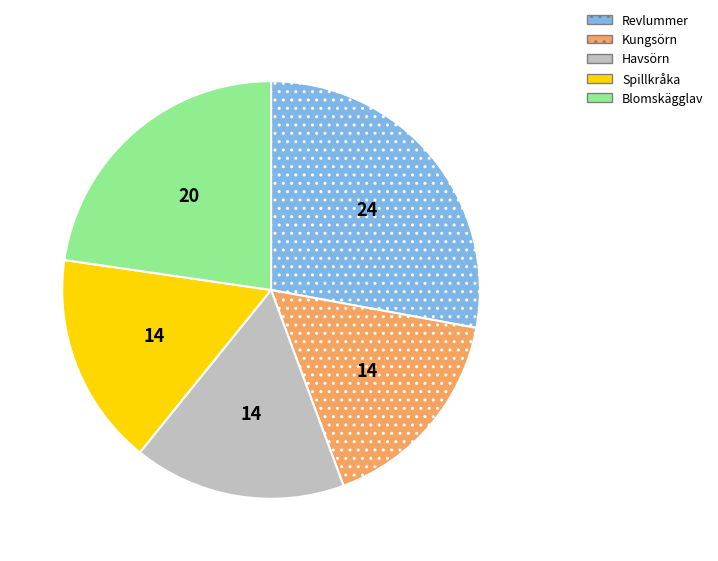

Does Revlummer represent more than half of the total?

No